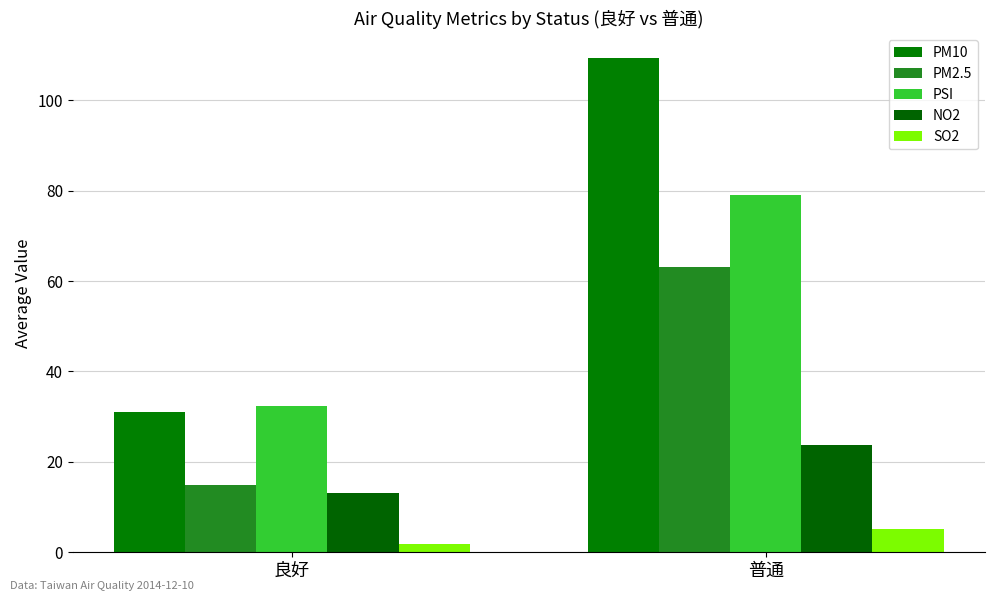

Where does the NO2 series first go above 23?

普通